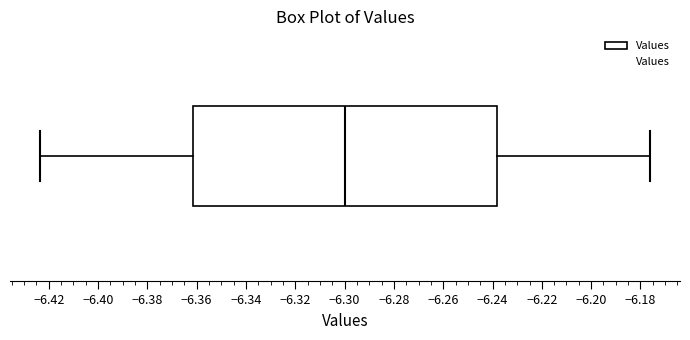

Transcribe this box plot: give where the median line is, the range the box spans, and where the two whiskers end, as read against the x-axis. The values are not printed on the chart, so give them approximately, as read against the axis.

median -6.300, box -6.362 to -6.238, whiskers -6.424 to -6.176